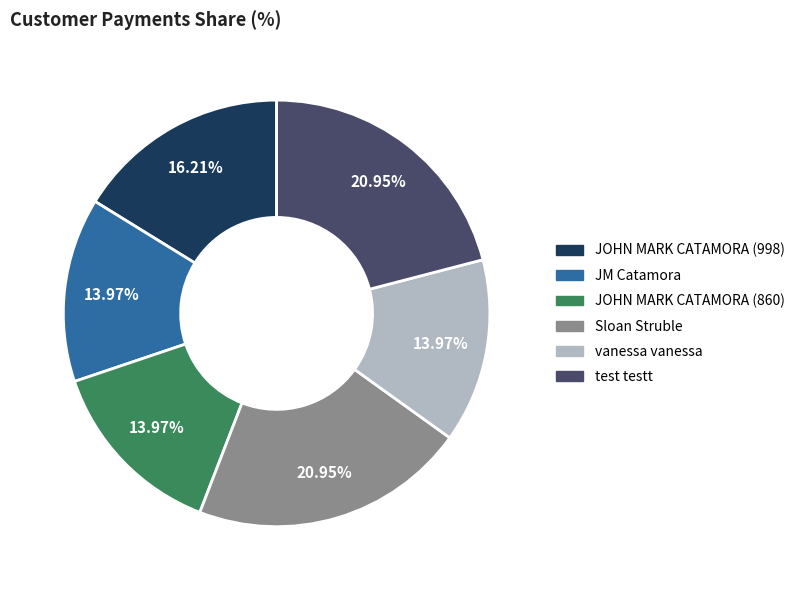

To the nearest percent, what is the average slice percentage?

17%